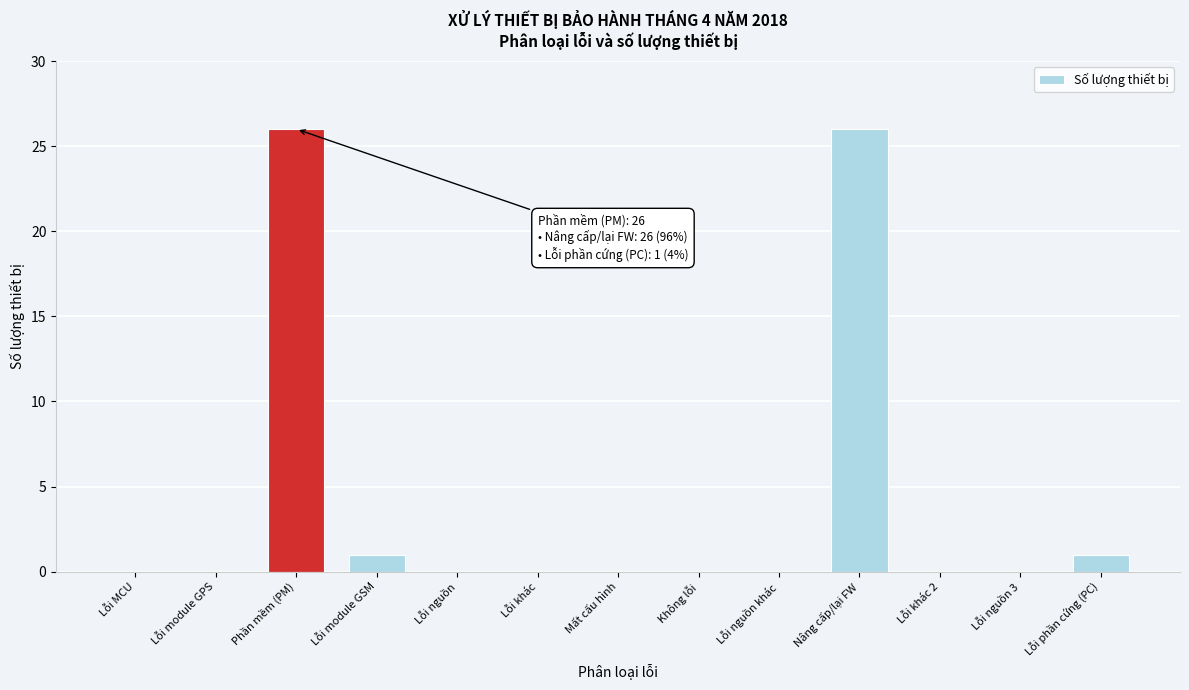

Reading left to right, transcribe all the data shown in this chart.

Lỗi MCU=0	Lỗi module GPS=0	Phần mềm (PM)=26	Lỗi module GSM=1	Lỗi nguồn=0	Lỗi khác=0	Mất cấu hình=0	Không lỗi=0	Lỗi nguồn khác=0	Nâng cấp/lại FW=26	Lỗi khác 2=0	Lỗi nguồn 3=0	Lỗi phần cứng (PC)=1